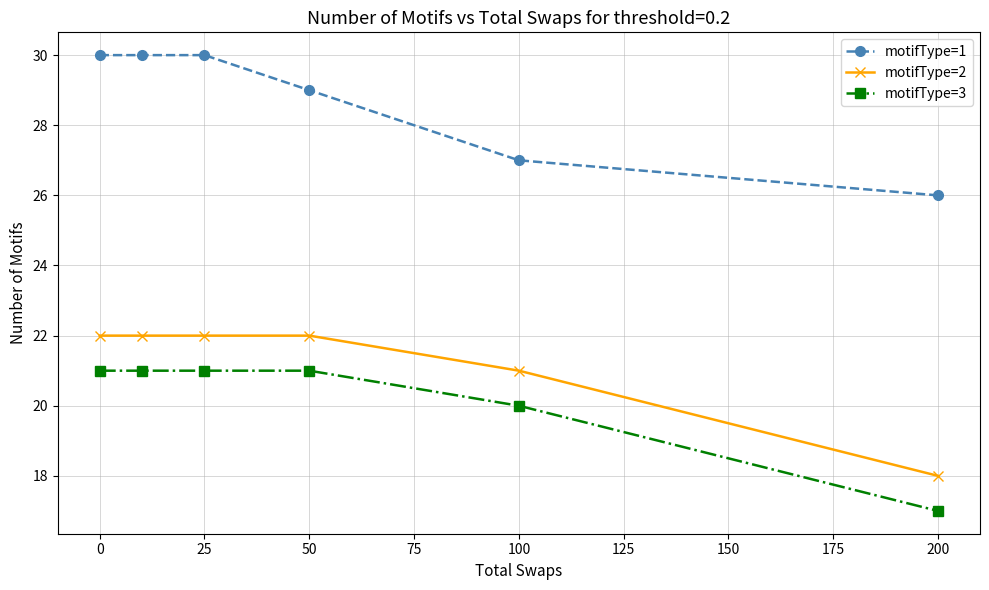

What is the difference between the maximum and minimum values in the motifType=2 series?

4